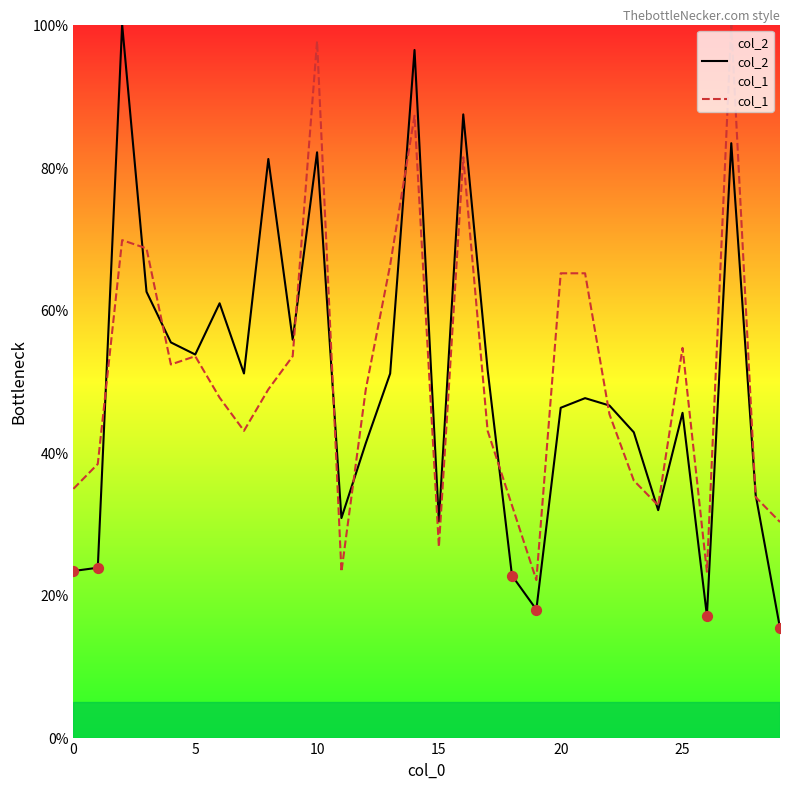

At which category is the sum across all series the highest?

14